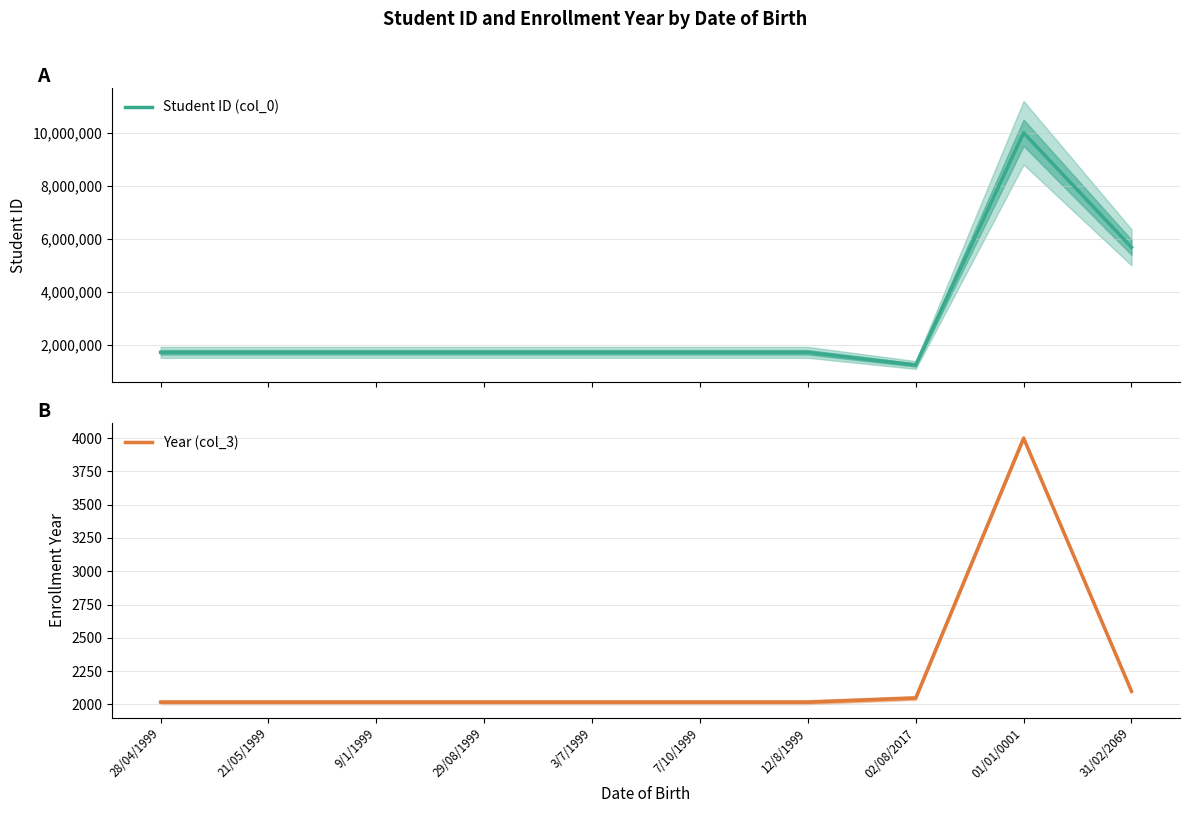

Is it true that Year (col_3) equals 3464 at 12/8/1999?

False